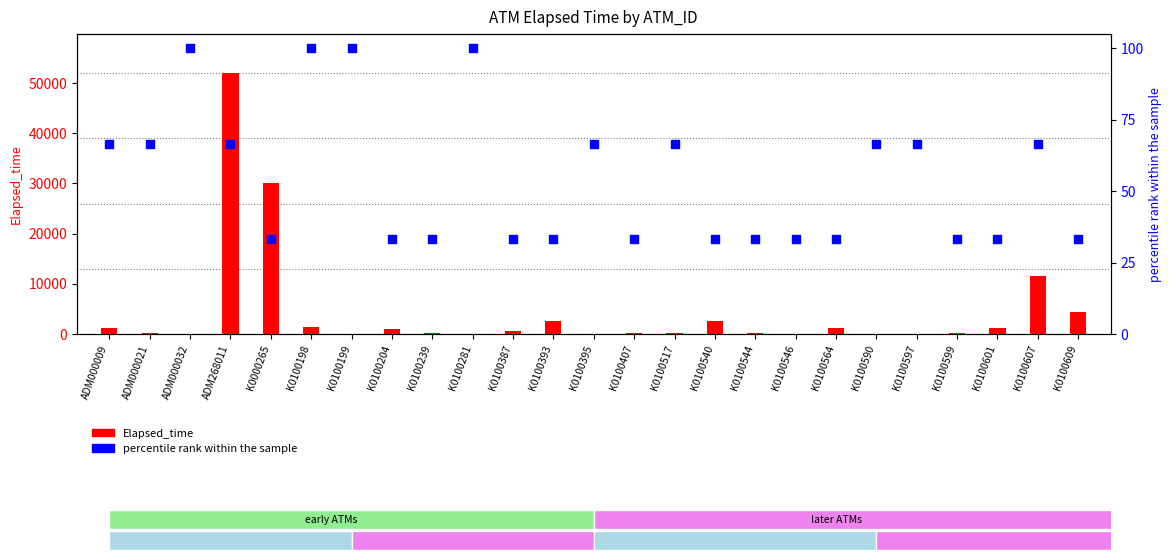

Which series has the widest spread of Y values?

Elapsed_time